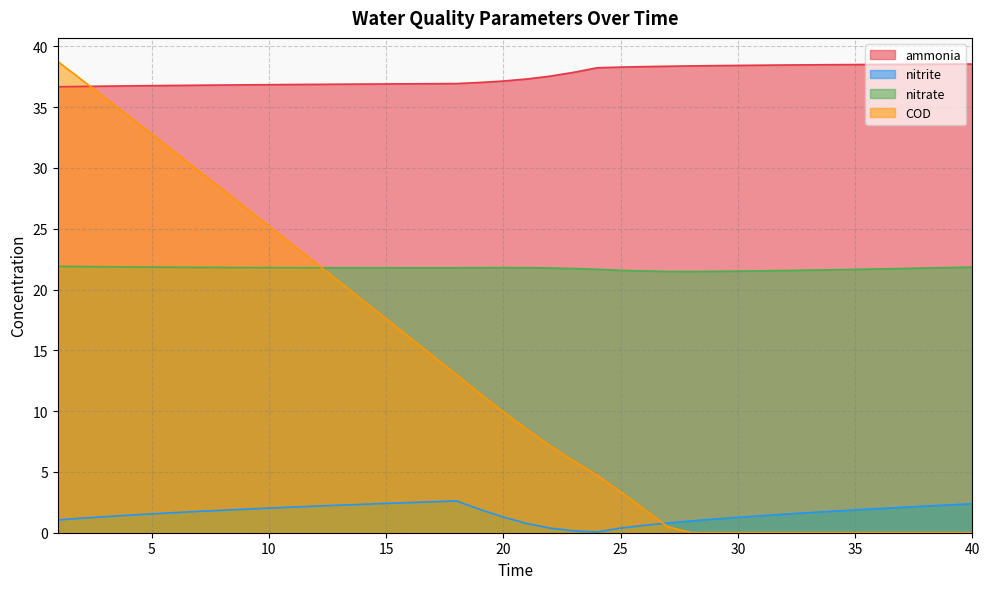

True or false: nitrate and nitrite intersect in this chart.

False